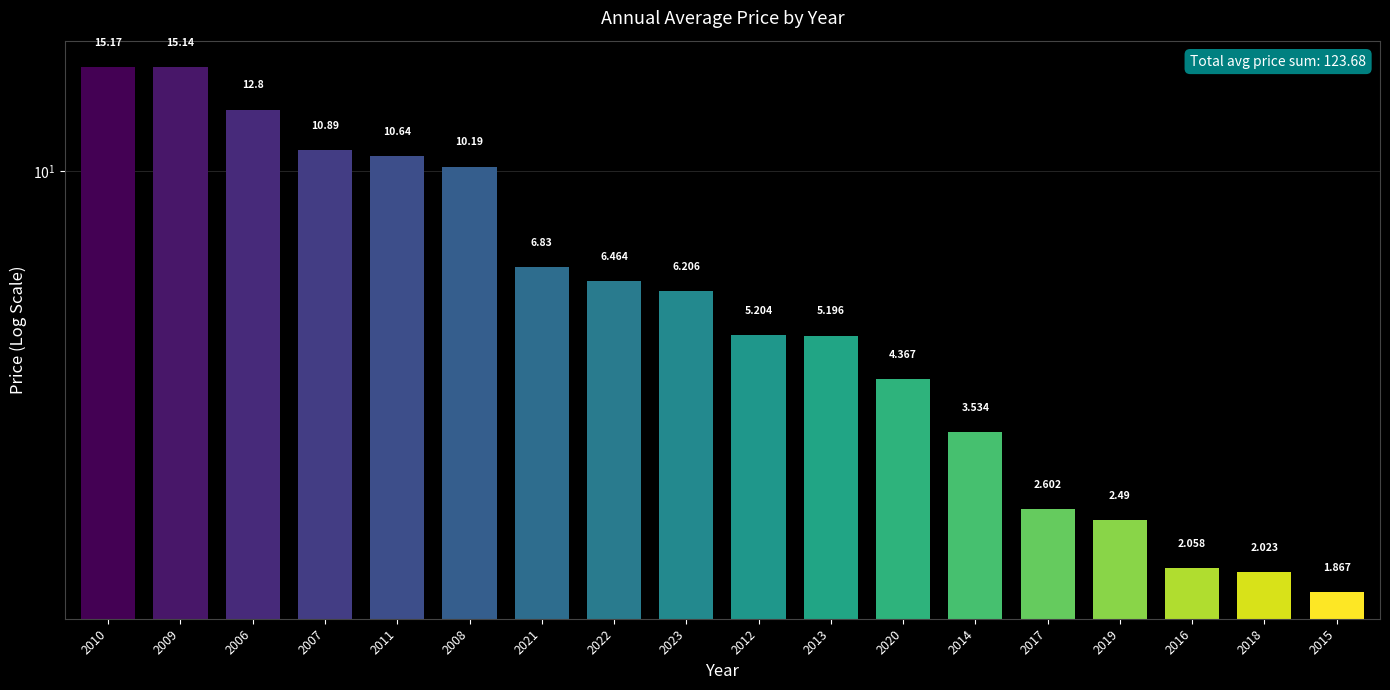

What is the greatest value displayed?

15.2